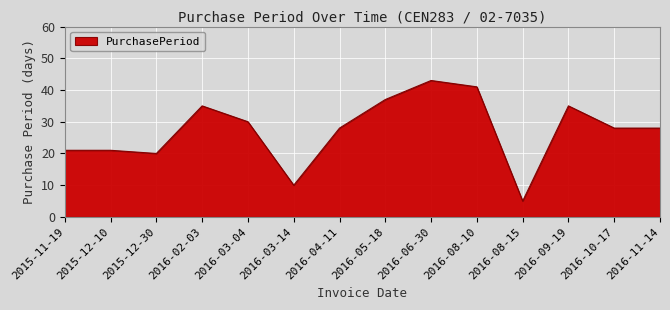

What is the sum of all values?

382